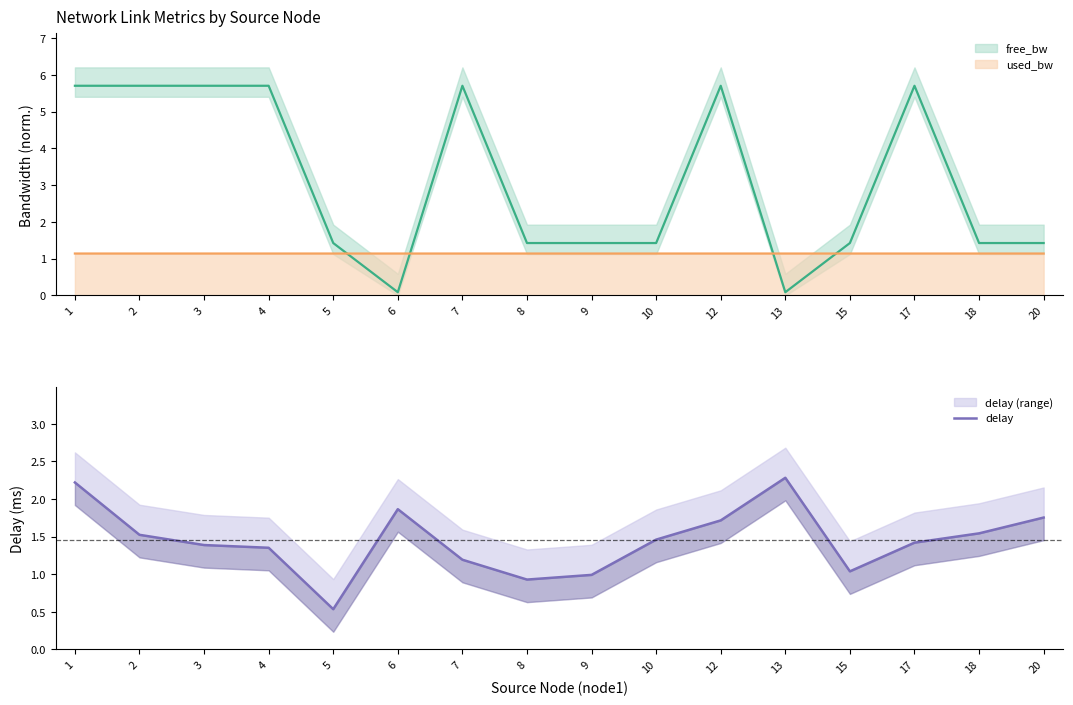

What is the value of the 4th point from the left?

1.4